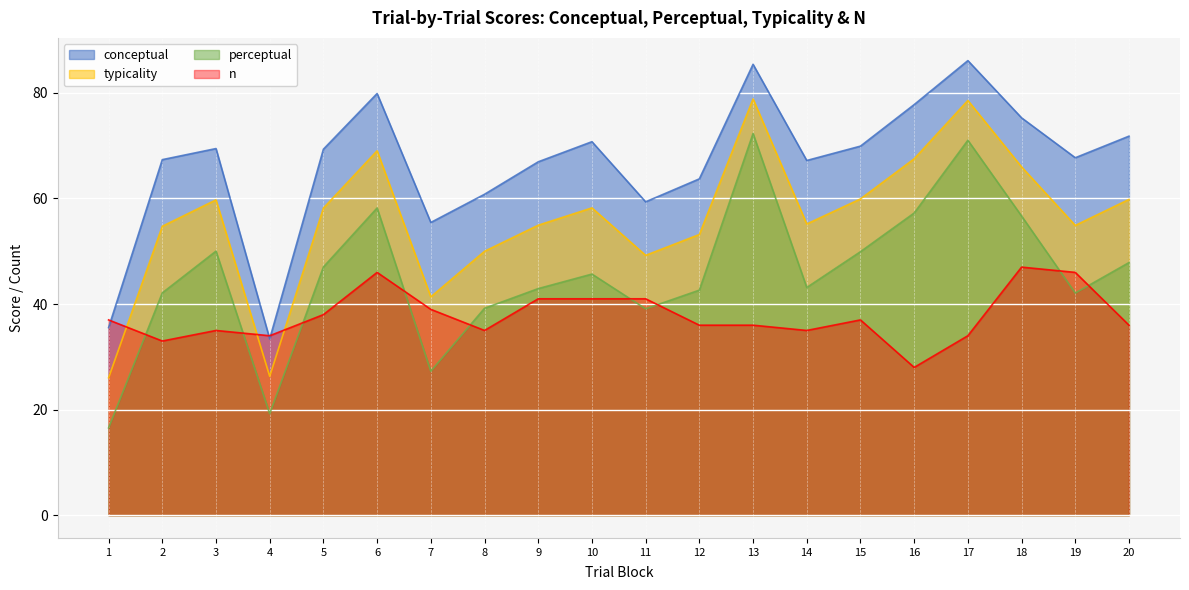

The value of typicality at 20 is 82.0. True or false?

False